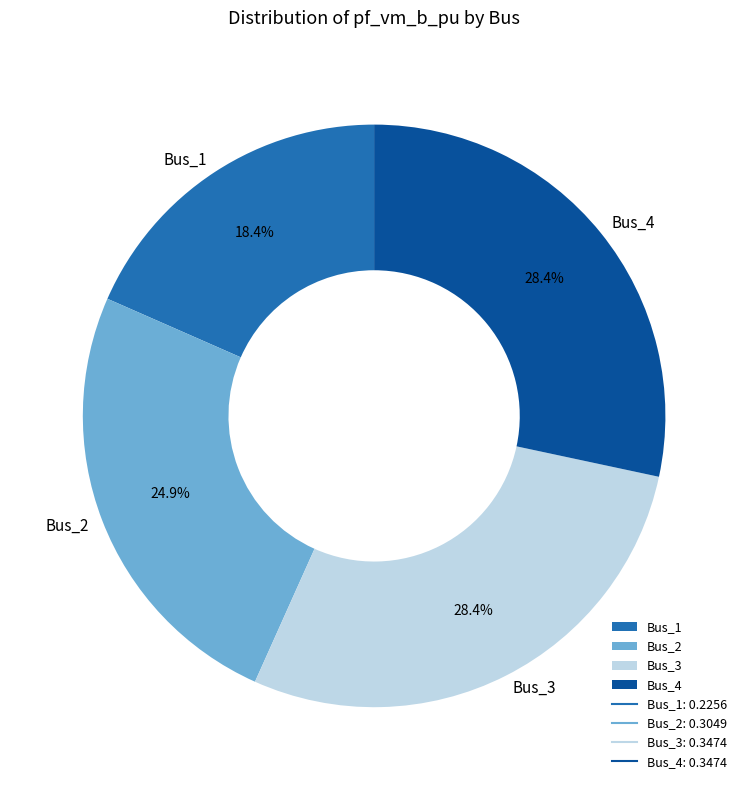

Does Bus_4 represent more than half of the total?

No